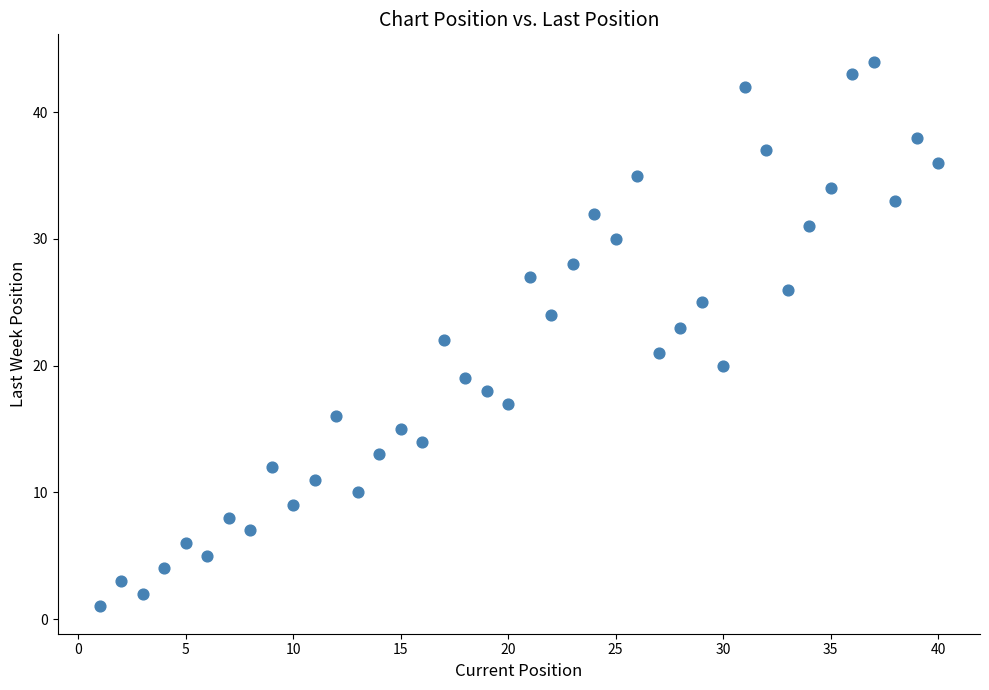

What is the range of X values (max minus min)?

39